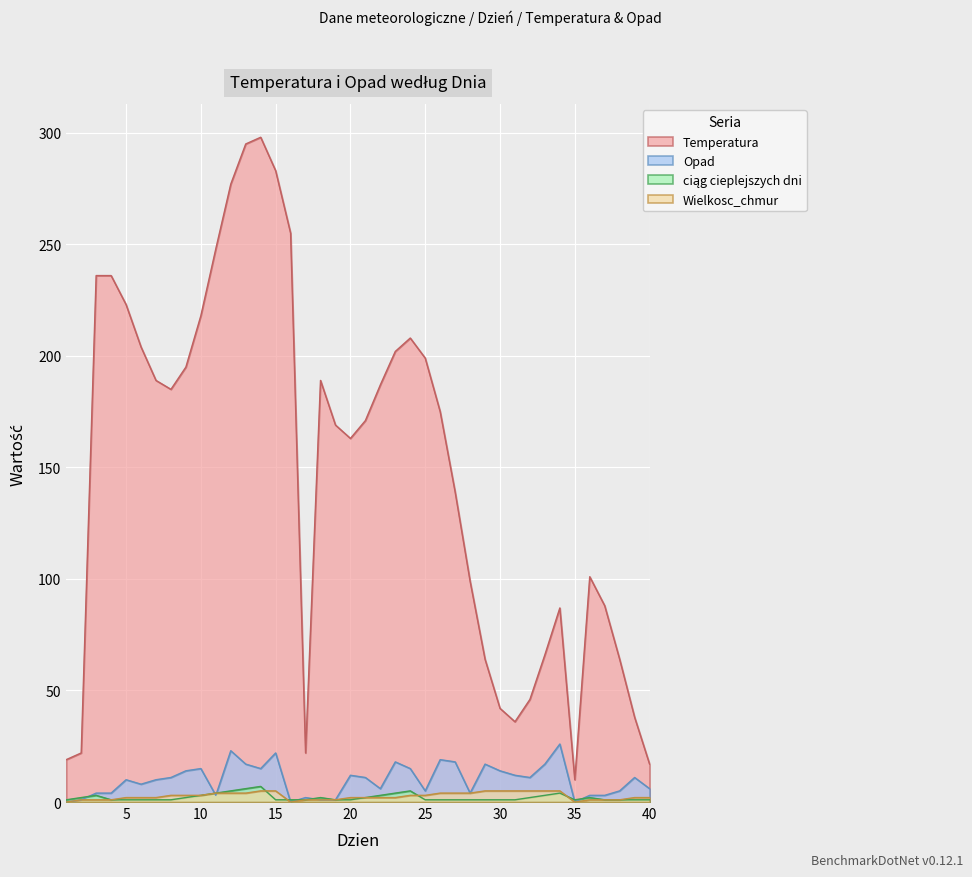

Reading left to right, transcribe all the data shown in this chart.

Temperatura: 1=19	2=22	3=236	4=236	5=223	6=204	7=189	8=185	9=195	10=218	11=248	12=277	13=295	14=298	15=283	16=255	17=22	18=189	19=169	20=163	21=171	22=187	23=202	24=208	25=199	26=175	27=139	28=99	29=64	30=42	31=36	32=46	33=66	34=87	35=10	36=101	37=88	38=64	39=38	40=17
Opad: 1=0	2=1	3=4	4=4	5=10	6=8	7=10	8=11	9=14	10=15	11=3	12=23	13=17	14=15	15=22	16=0	17=2	18=1	19=1	20=12	21=11	22=6	23=18	24=15	25=5	26=19	27=18	28=4	29=17	30=14	31=12	32=11	33=17	34=26	35=0	36=3	37=3	38=5	39=11	40=6
ciąg cieplejszych dni: 1=1	2=2	3=3	4=1	5=1	6=1	7=1	8=1	9=2	10=3	11=4	12=5	13=6	14=7	15=1	16=1	17=1	18=2	19=1	20=1	21=2	22=3	23=4	24=5	25=1	26=1	27=1	28=1	29=1	30=1	31=1	32=2	33=3	34=4	35=1	36=2	37=1	38=1	39=1	40=1
Wielkosc_chmur: 1=0	2=1	3=1	4=1	5=2	6=2	7=2	8=3	9=3	10=3	11=4	12=4	13=4	14=5	15=5	16=0	17=1	18=1	19=1	20=2	21=2	22=2	23=2	24=3	25=3	26=4	27=4	28=4	29=5	30=5	31=5	32=5	33=5	34=5	35=0	36=1	37=1	38=1	39=2	40=2